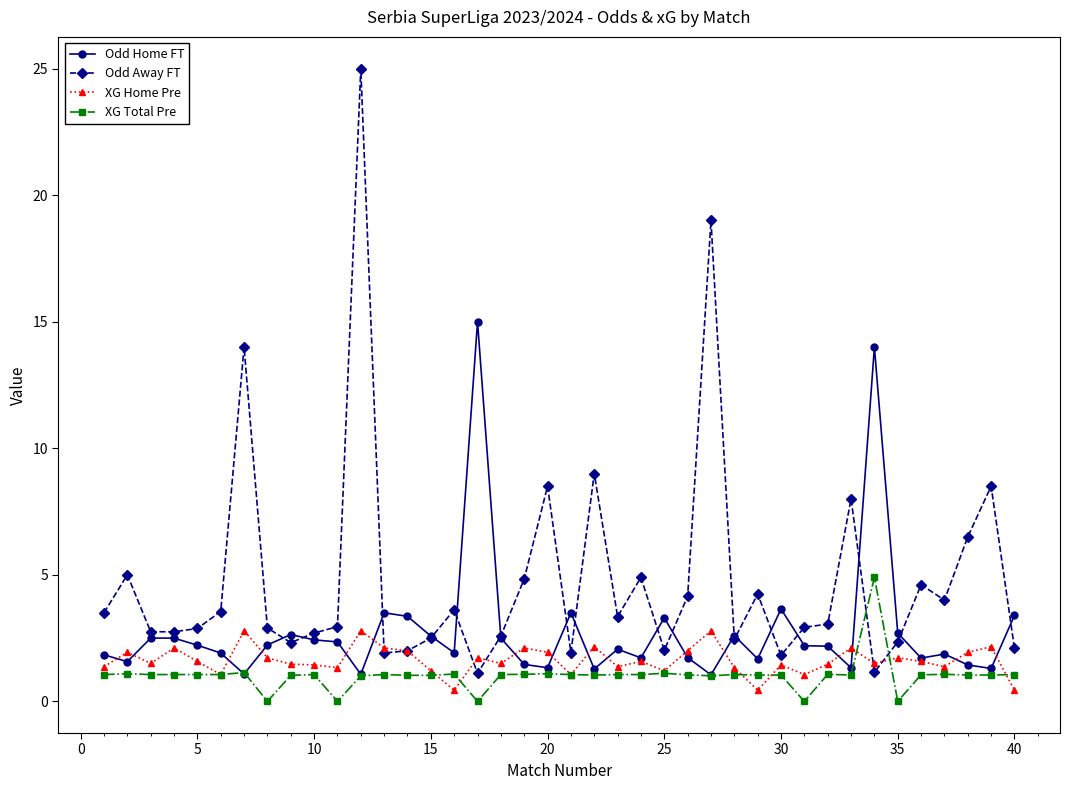

Which series has the largest range (max minus min)?

Odd Away FT